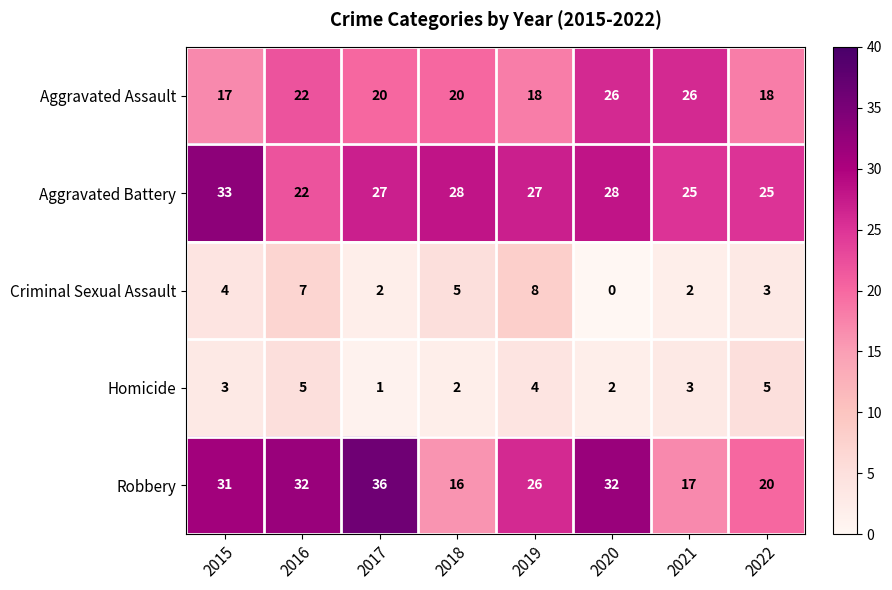

What is the spread (max minus min) of values at 2019?

23